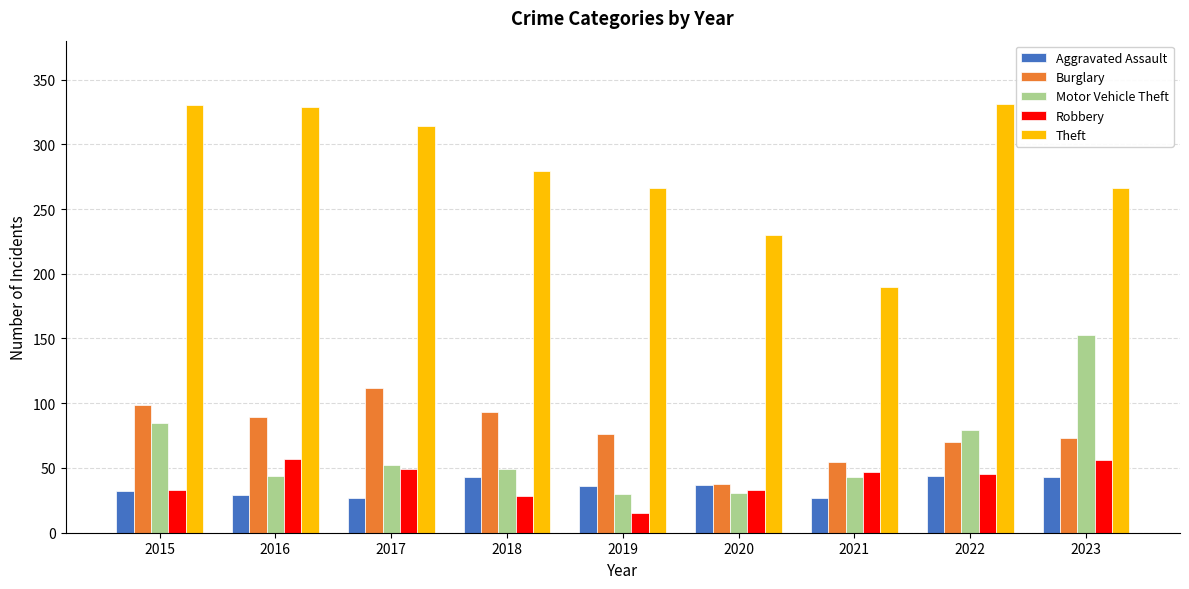

Which series changed the most between 2016 and 2017?

Burglary